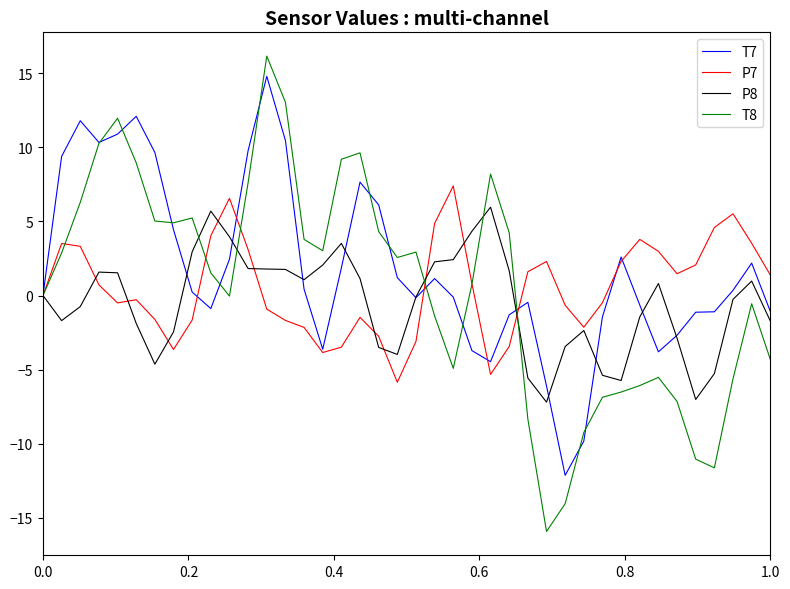

What is the maximum value shown in the chart?

16.1